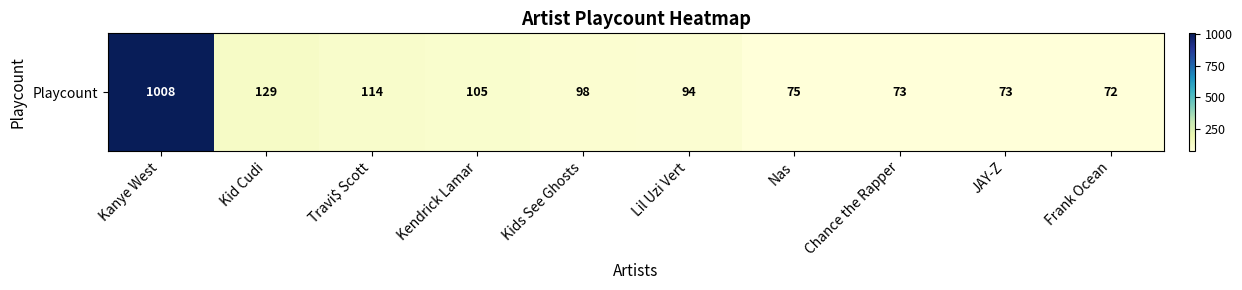

The chart shows a value of 73 at Chance the Rapper. True or false?

True